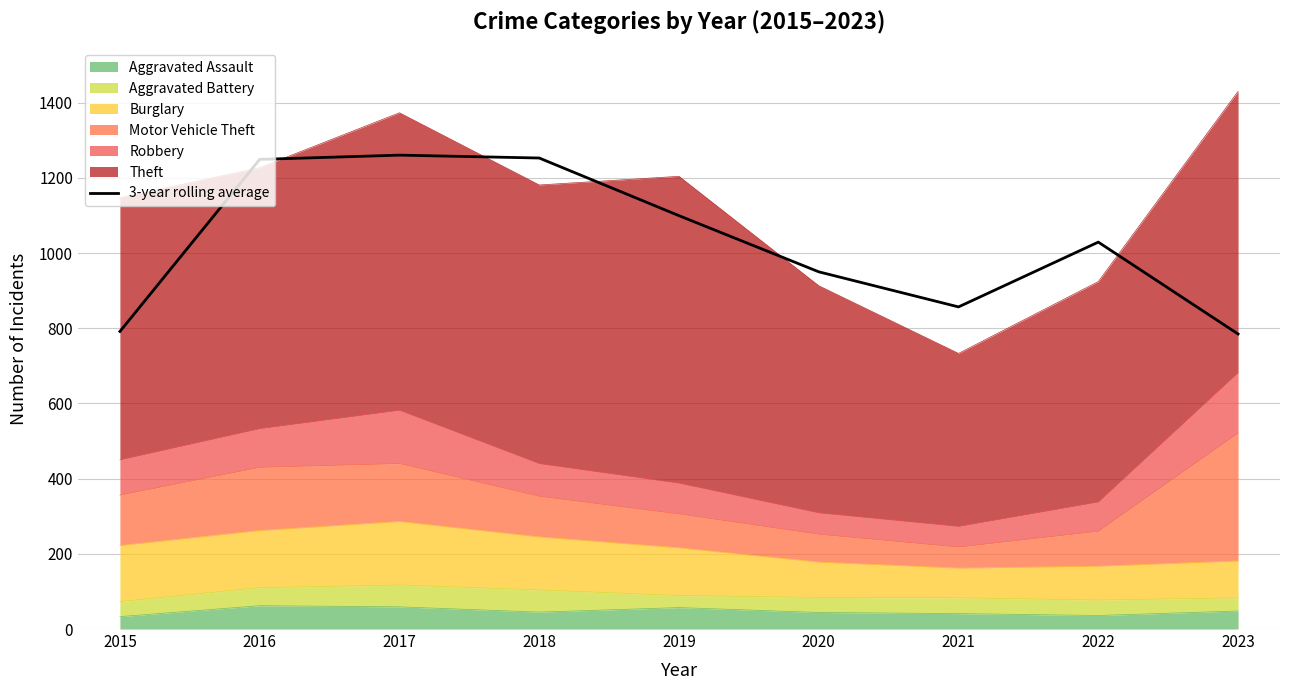

What is the value of the 8th point from the left?

1029.0